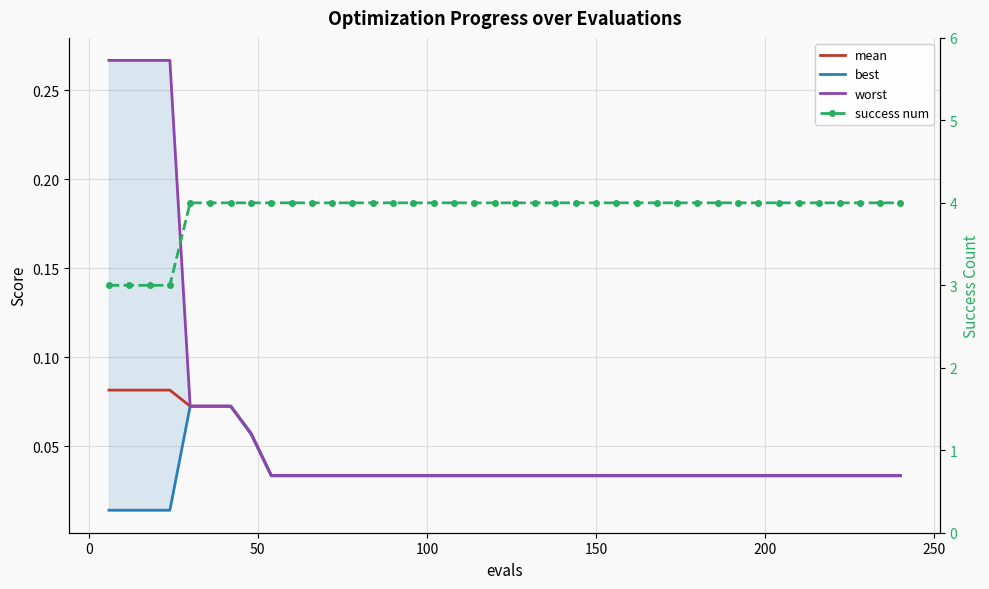

Which series changed the most between 100 and 250?

success num